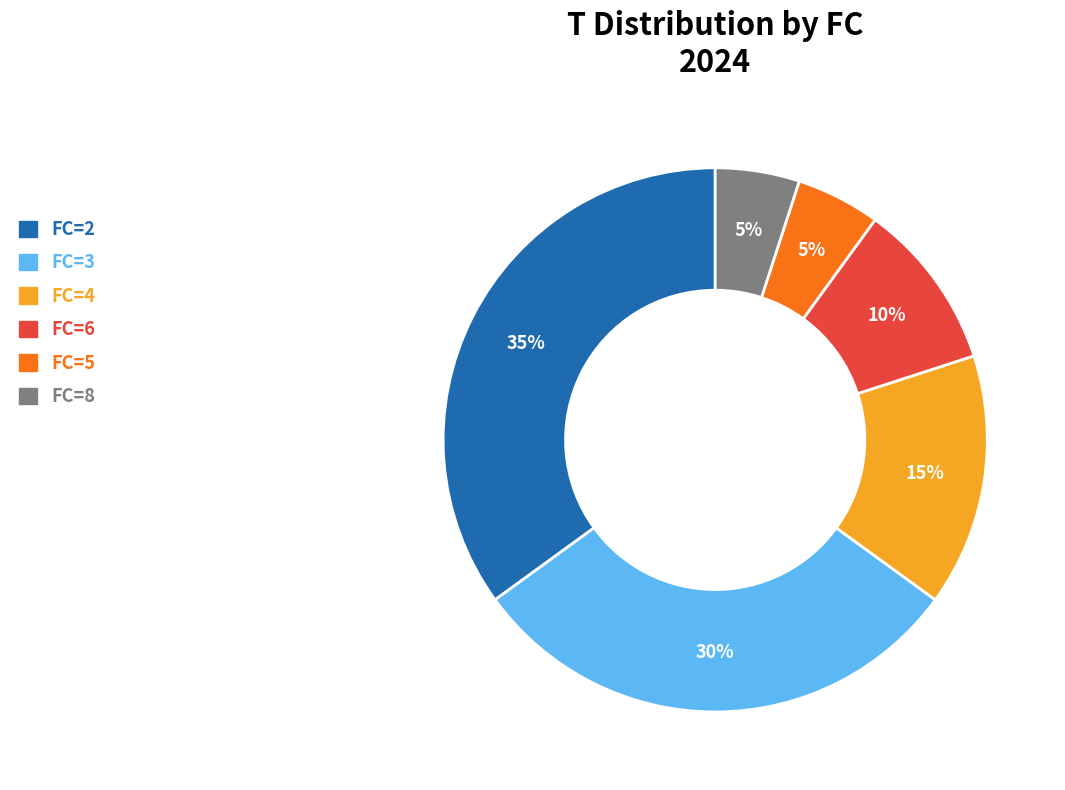

How many segments does this pie chart have?

6